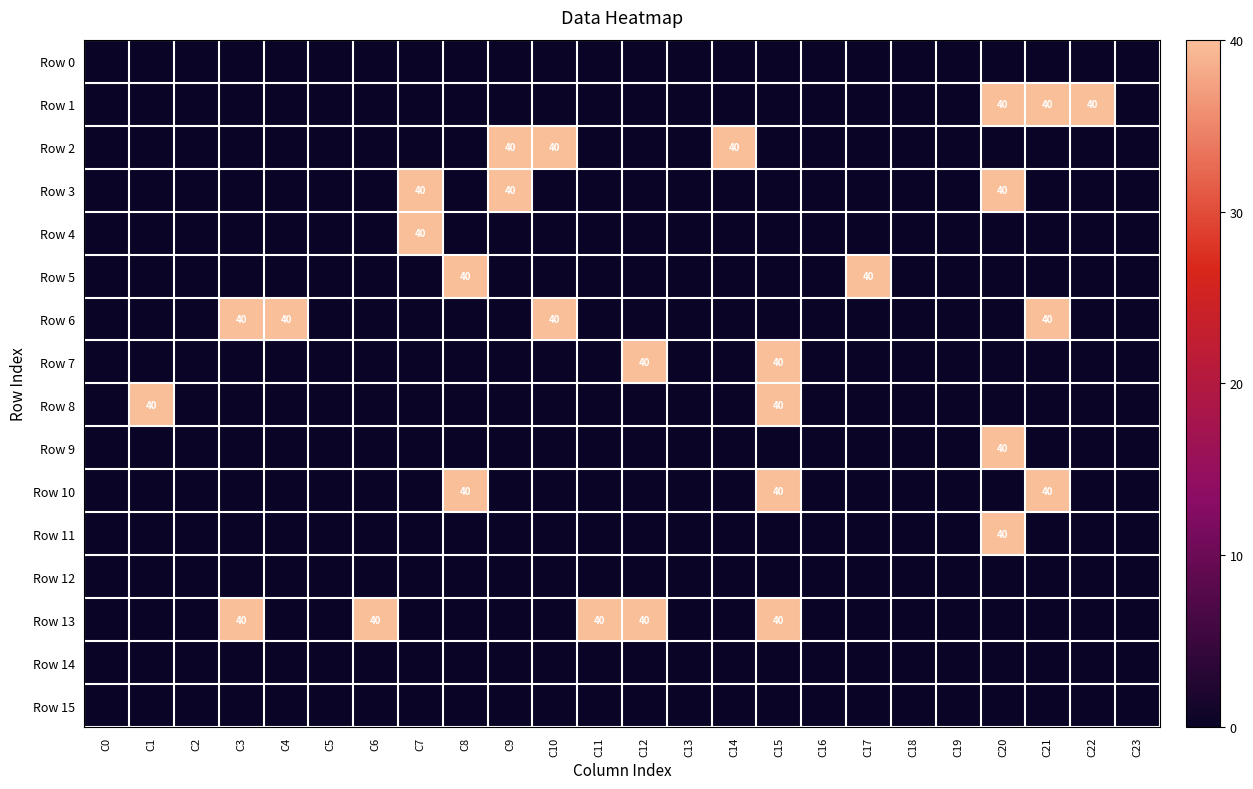

Between C17 and C1, which is larger?

C17